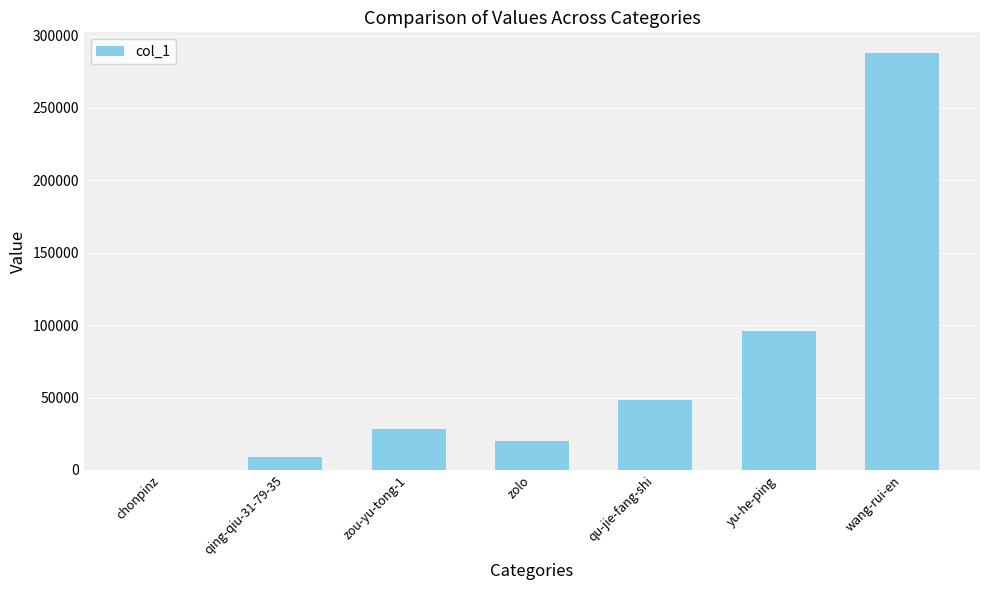

Approximately how many times larger is the value at zou-yu-tong-1 compared to zolo?

1.4